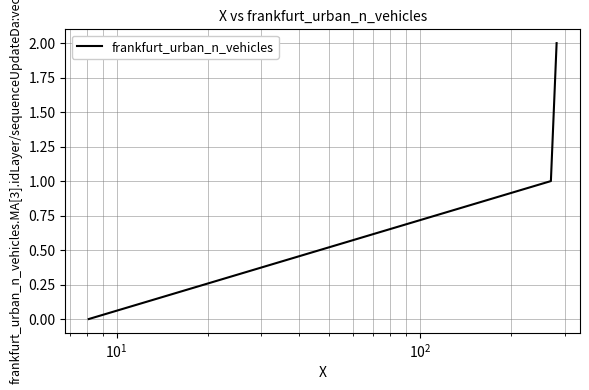

What is the sum of all values?

3